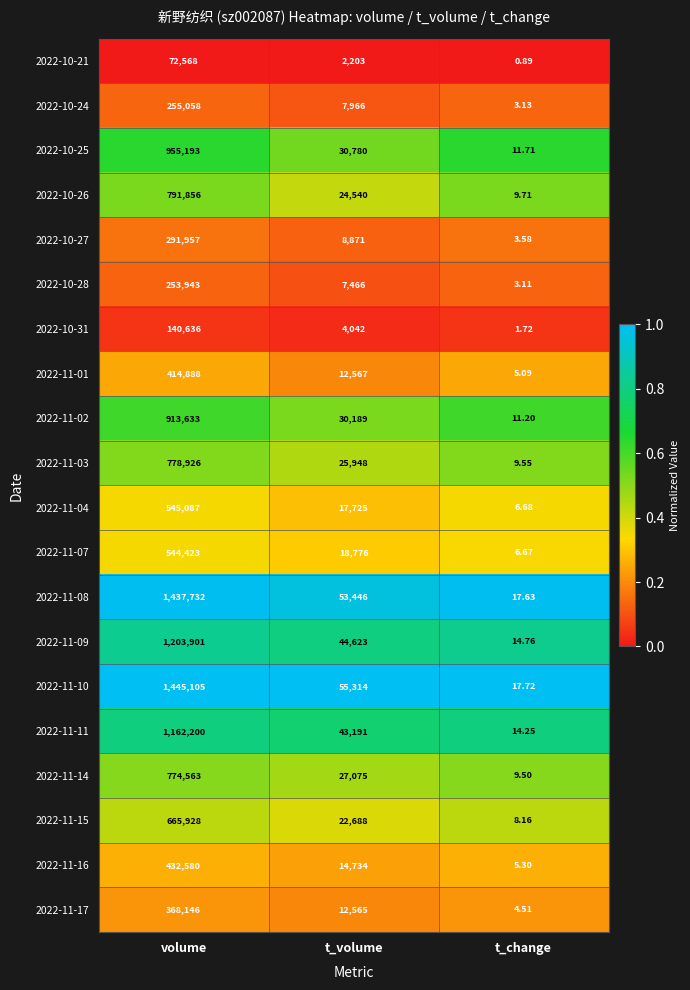

What is the maximum value shown in the chart?

1445105.0